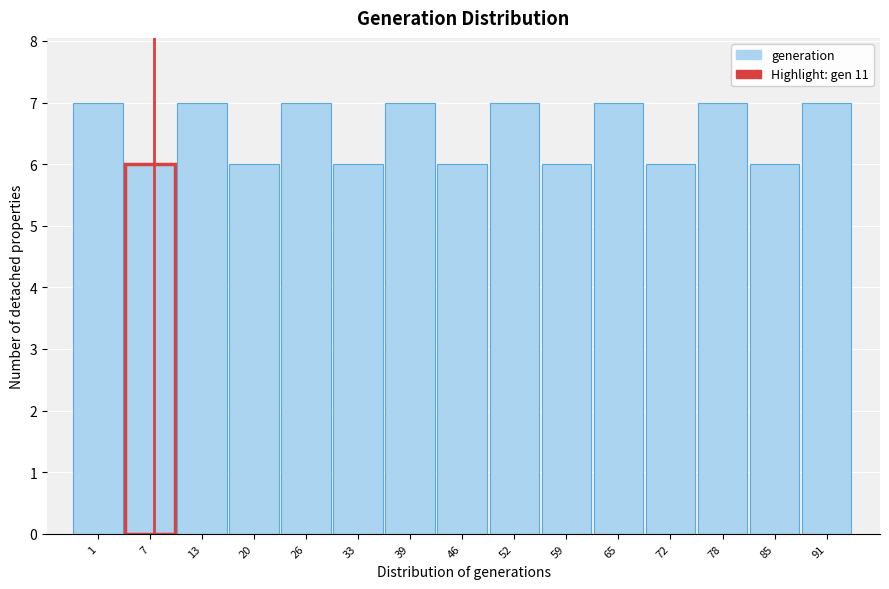

Reading right to left, what are all the values shown in this chart?

91=7	85=6	78=7	72=6	65=7	59=6	52=7	46=6	39=7	33=6	26=7	20=6	13=7	7=6	1=7